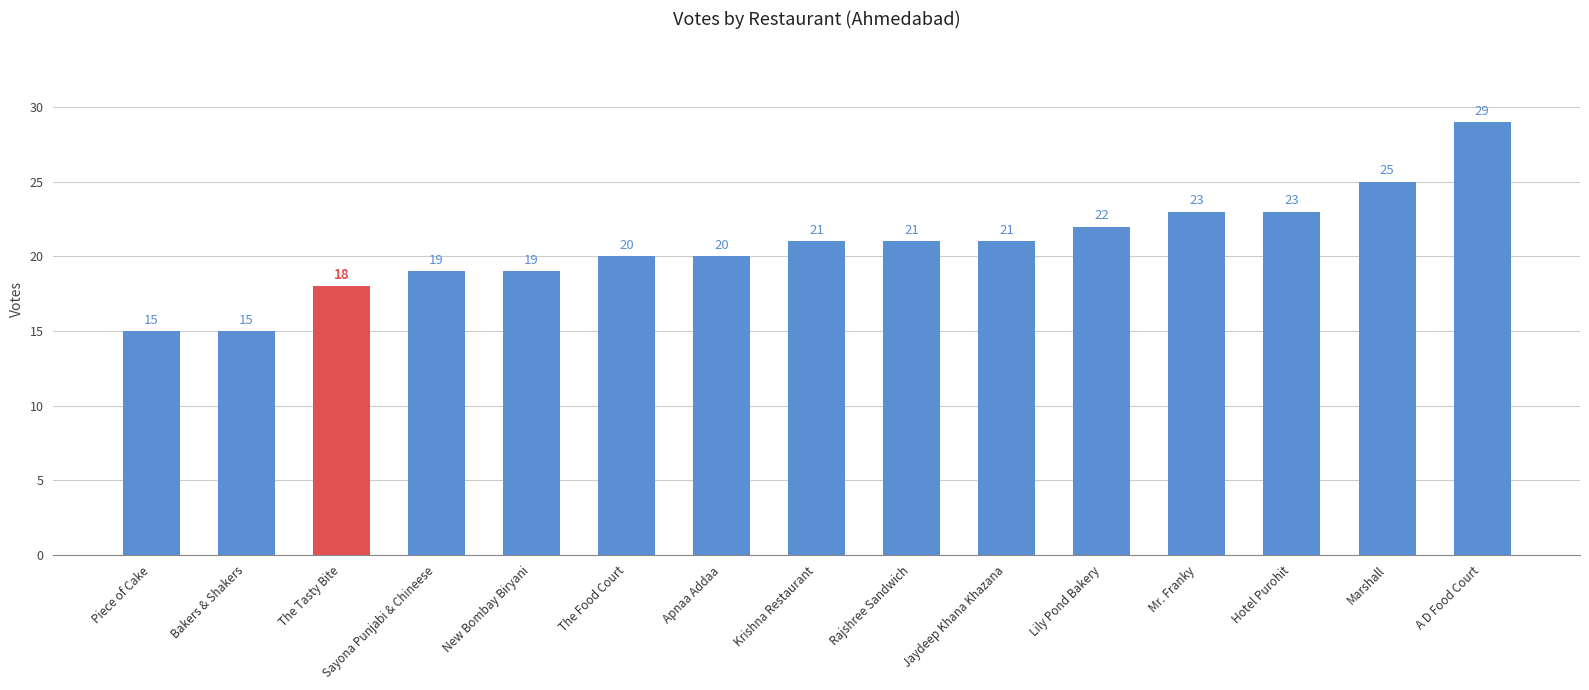

Does the chart contain stacked bars?

No